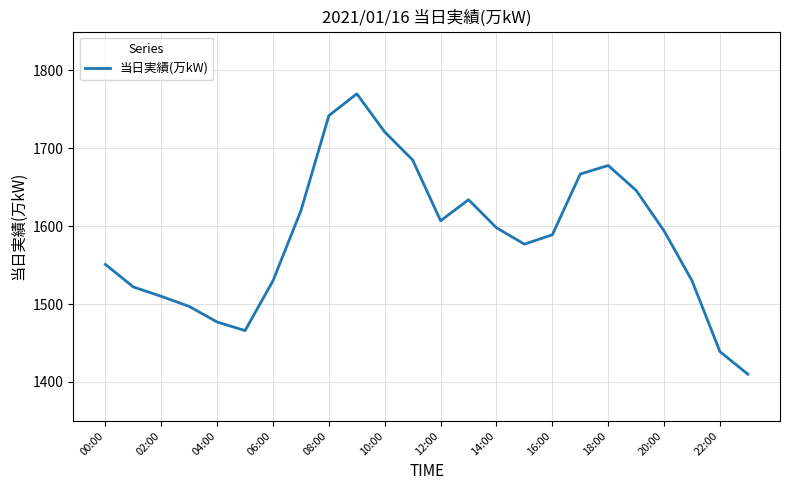

What is the smallest value displayed?

1410